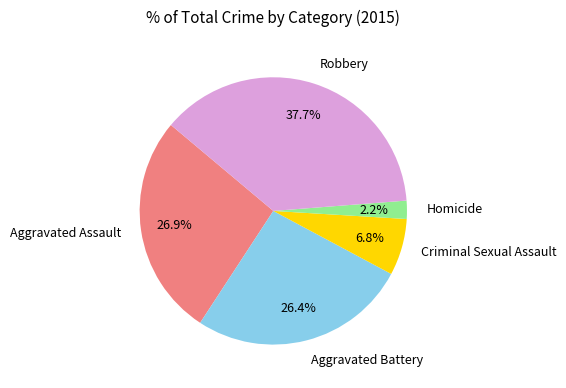

What portion of the pie excludes Criminal Sexual Assault?

93.2%